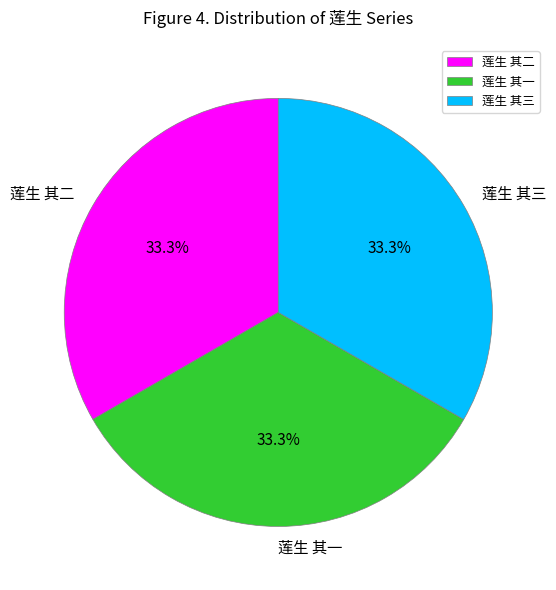

What percentage is the 莲生 其三 slice, to the nearest percent?

33%